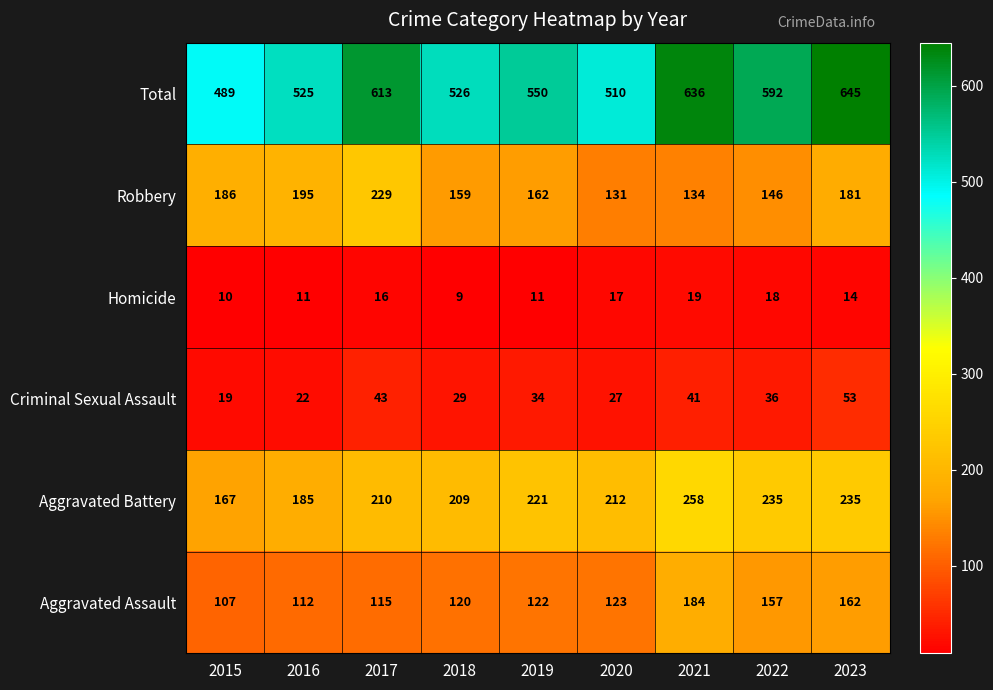

What is the maximum value shown in the chart?

645